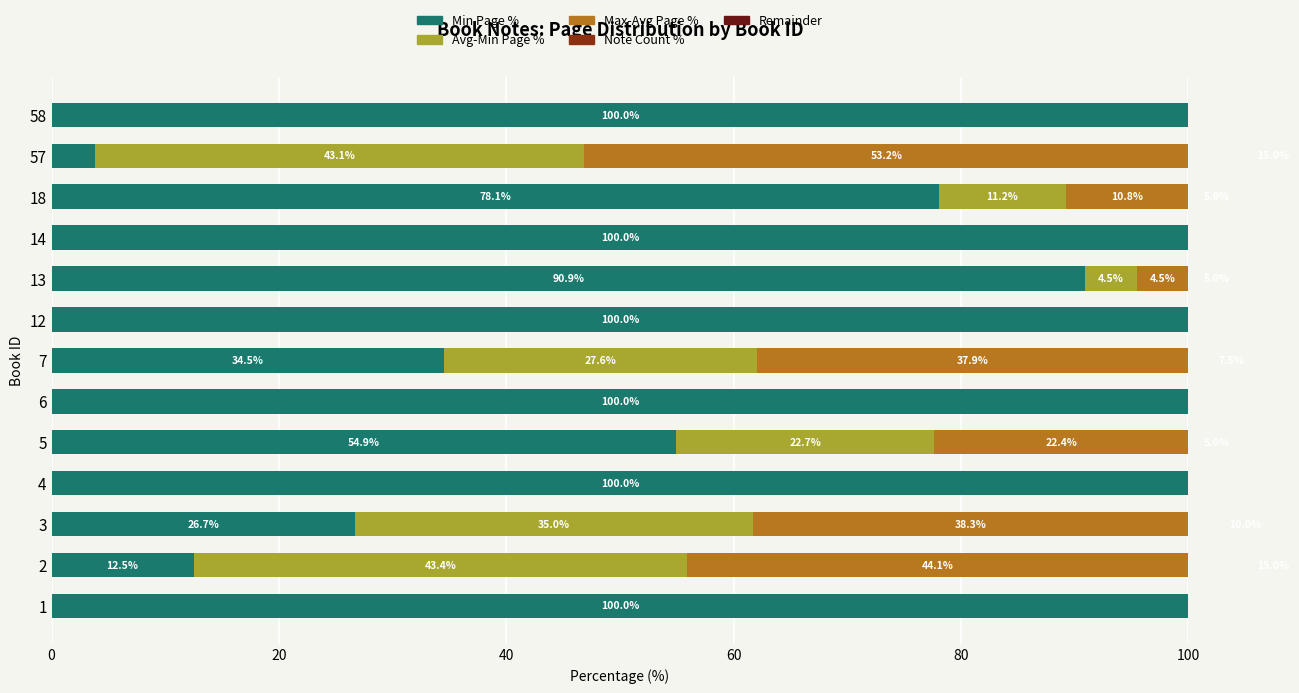

What are all the series names shown in the legend?

Min Page %, Avg-Min Page %, Max-Avg Page %, Note Count %, Remainder